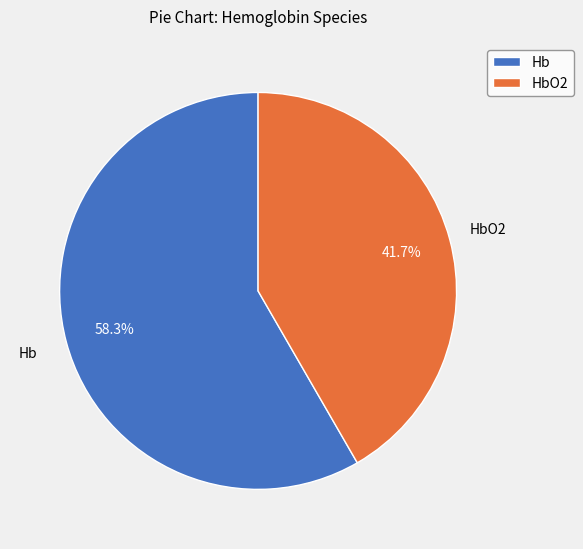

Which category has the biggest portion of the pie?

Hb